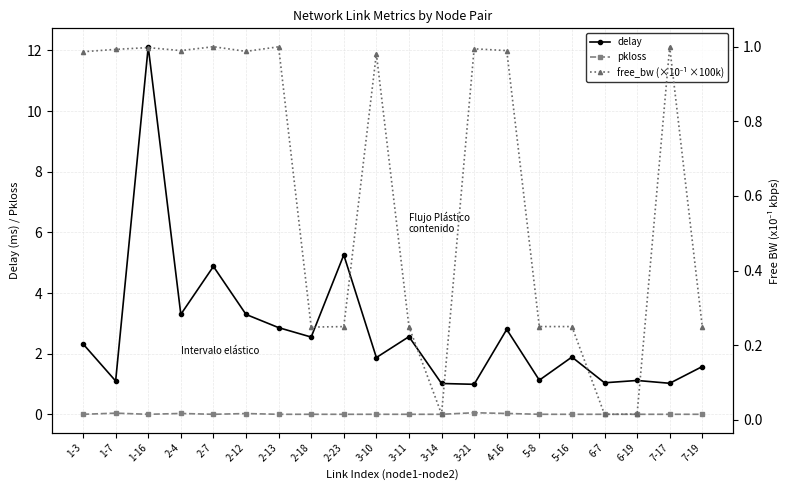

True or false: pkloss and free_bw (×10⁻¹ ×100k) intersect in this chart.

False